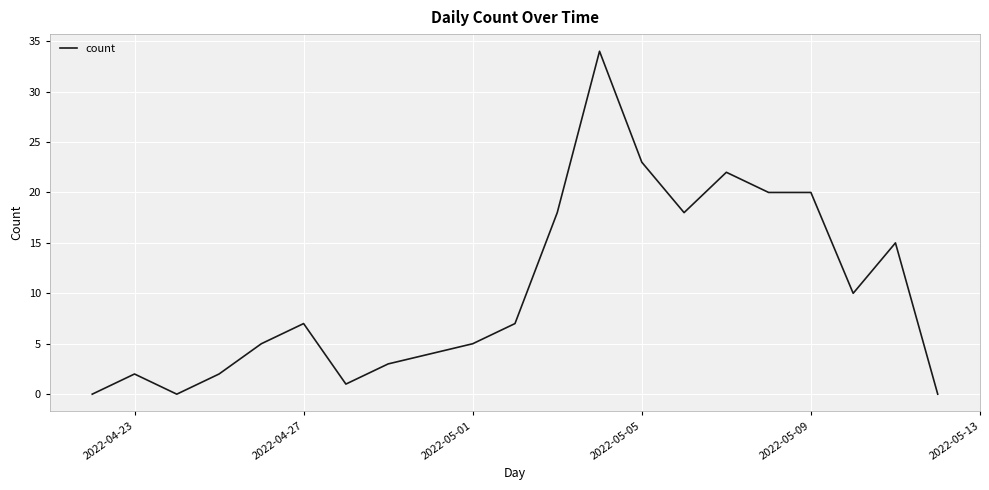

What is the greatest value displayed?

34